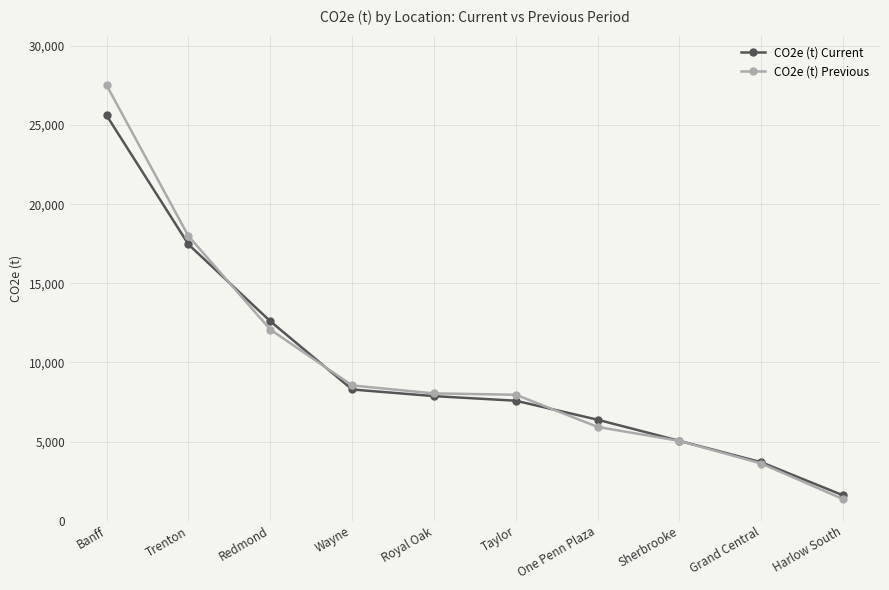

At Banff, list the series in order from smallest to largest.

CO2e (t) Current, CO2e (t) Previous